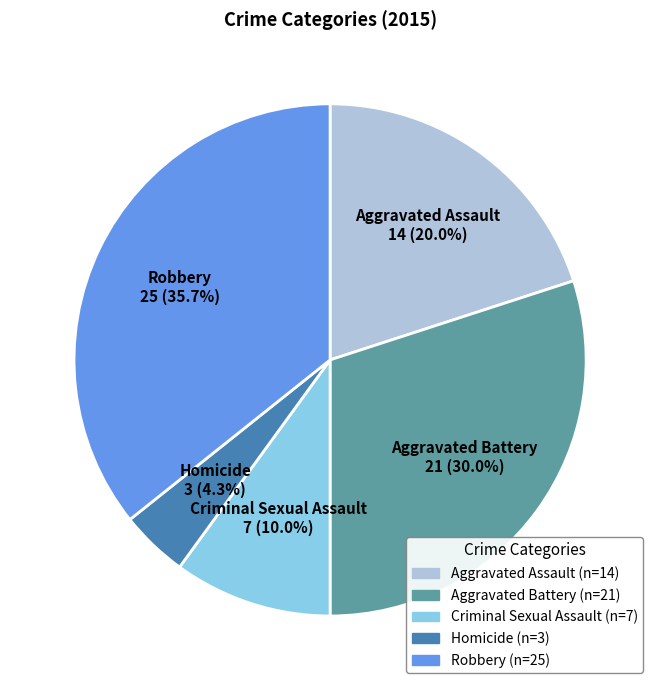

Rank the categories by value from highest to lowest.

Robbery, Aggravated Battery, Aggravated Assault, Criminal Sexual Assault, Homicide